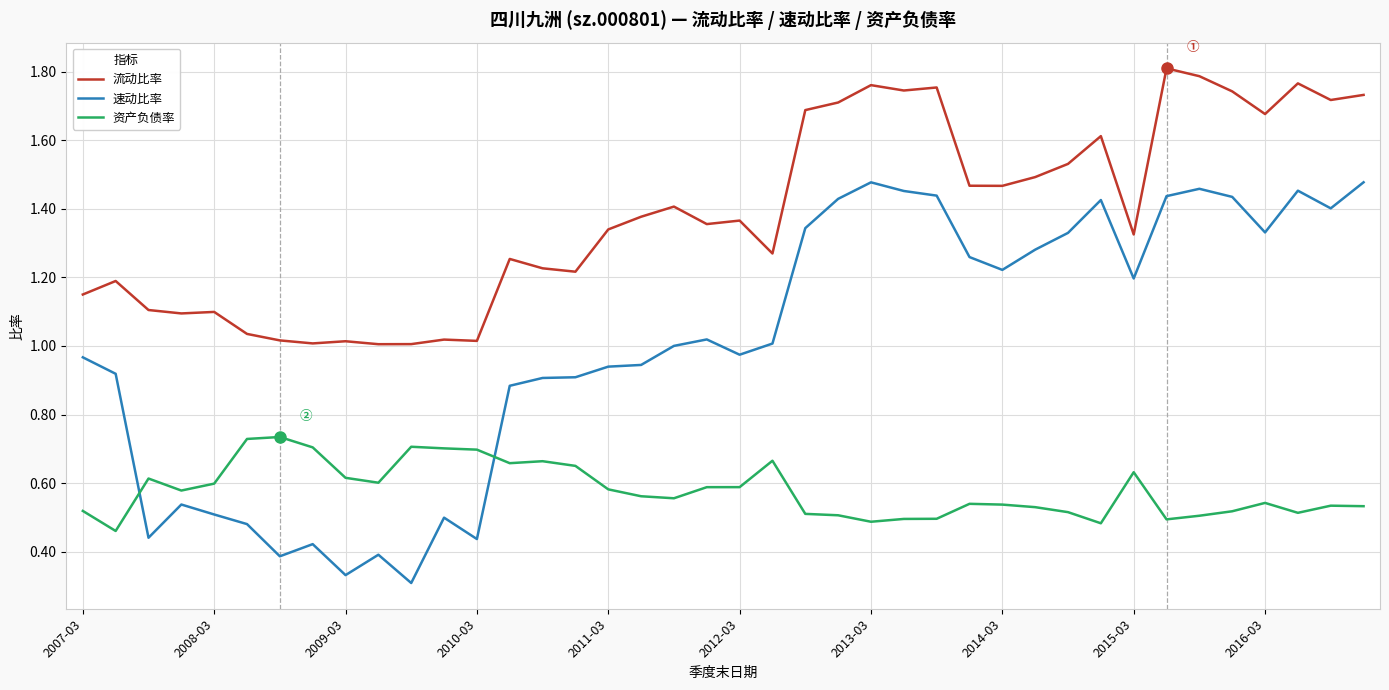

In 流动比率, how many points are lower than both neighbors (excluding endpoints)?

12